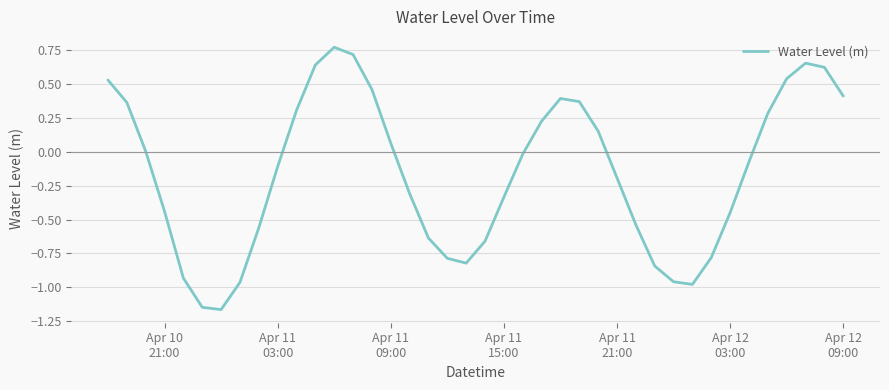

What is the difference between the maximum and minimum values?

1.9